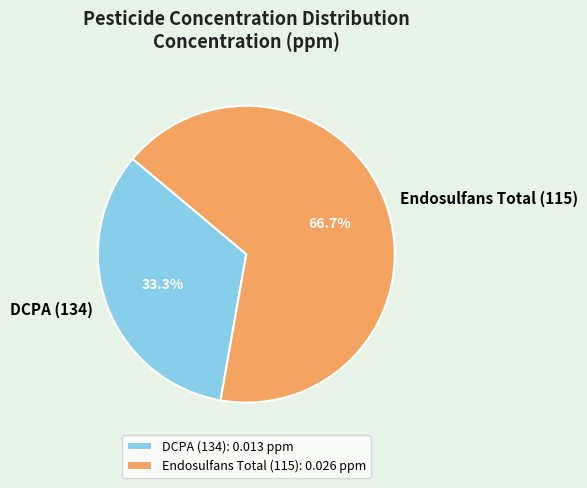

What percentage is the Endosulfans Total (115) slice, to the nearest percent?

67%